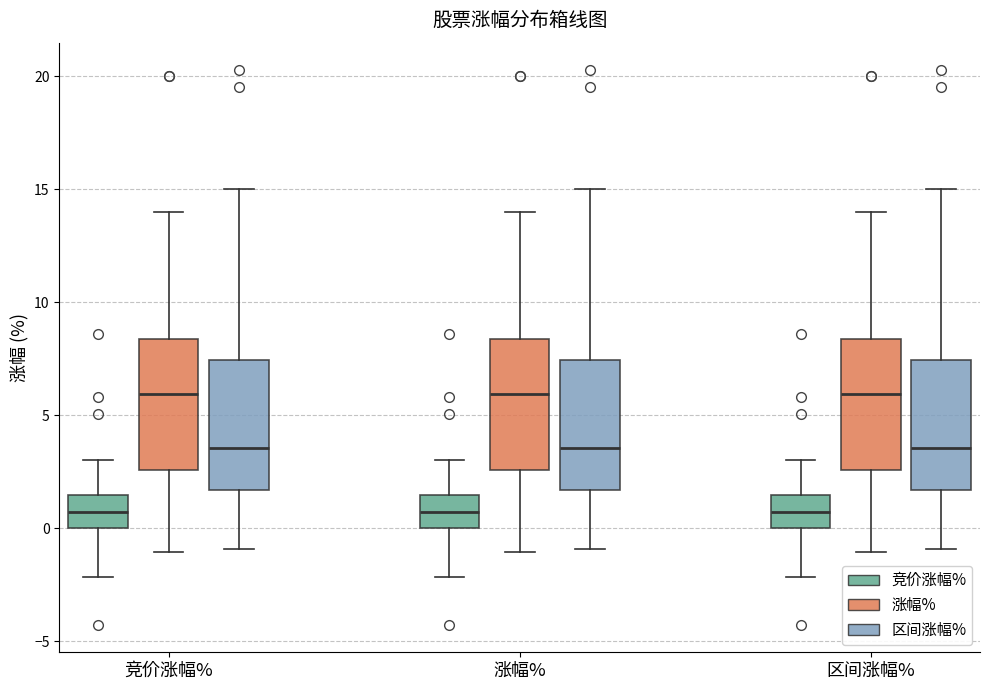

Reading left to right, transcribe this box plot: for each box, give where its median line is, the range the box spans, and where its two whiskers end, as read against the y-axis. The values are not printed on the chart, so give them approximately, as read against the axis.

竞价涨幅% (竞价涨幅%): median 0.5, box 0.0 to 1.5, whiskers -2.0 to 3.0
竞价涨幅% (涨幅%): median 6.0, box 2.5 to 8.5, whiskers -1.0 to 14.0
竞价涨幅% (区间涨幅%): median 3.5, box 1.5 to 7.5, whiskers -1.0 to 15.0
涨幅% (竞价涨幅%): median 0.5, box 0.0 to 1.5, whiskers -2.0 to 3.0
涨幅% (涨幅%): median 6.0, box 2.5 to 8.5, whiskers -1.0 to 14.0
涨幅% (区间涨幅%): median 3.5, box 1.5 to 7.5, whiskers -1.0 to 15.0
区间涨幅% (竞价涨幅%): median 0.5, box 0.0 to 1.5, whiskers -2.0 to 3.0
区间涨幅% (涨幅%): median 6.0, box 2.5 to 8.5, whiskers -1.0 to 14.0
区间涨幅% (区间涨幅%): median 3.5, box 1.5 to 7.5, whiskers -1.0 to 15.0